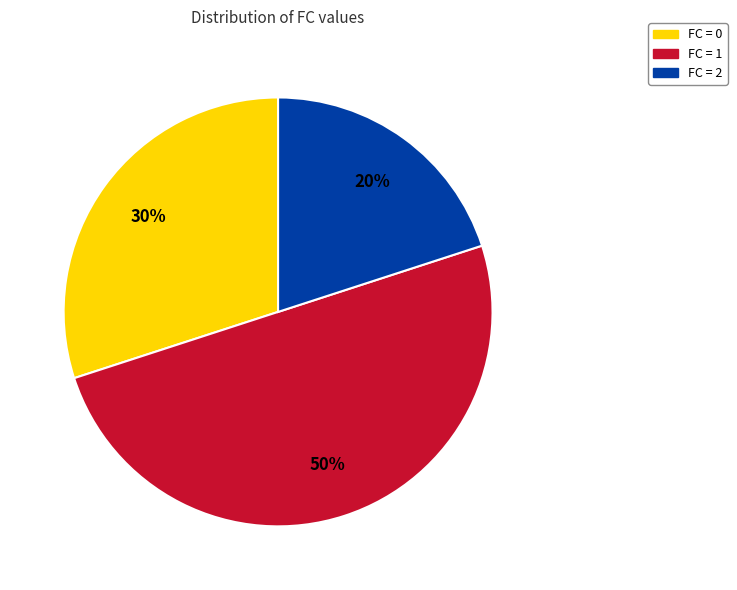

Between FC = 2 and FC = 1, which is larger?

FC = 1